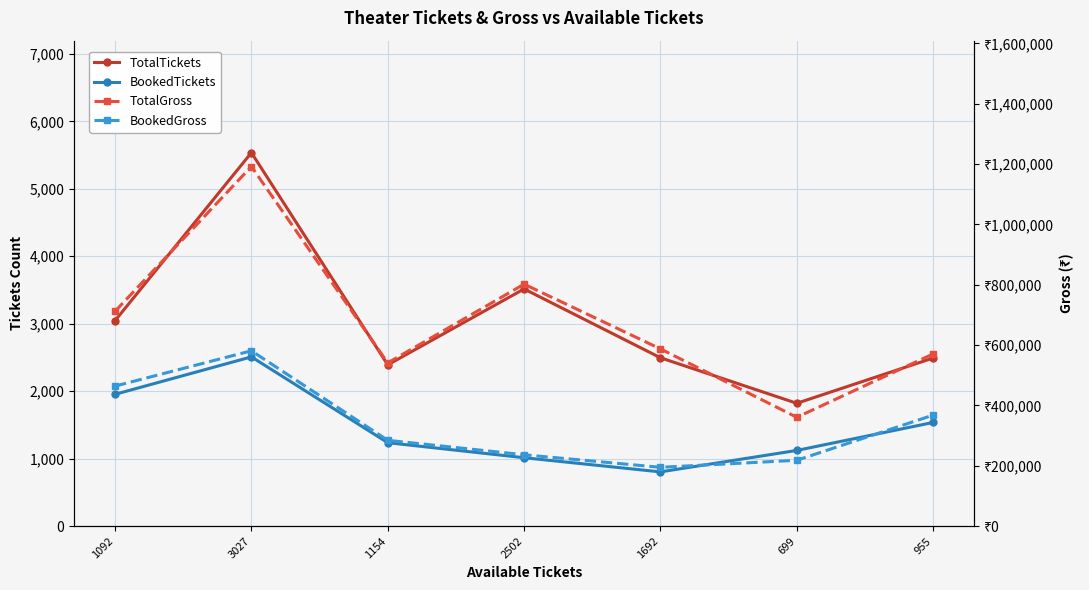

Between 1092 and 699, which is larger?

1092